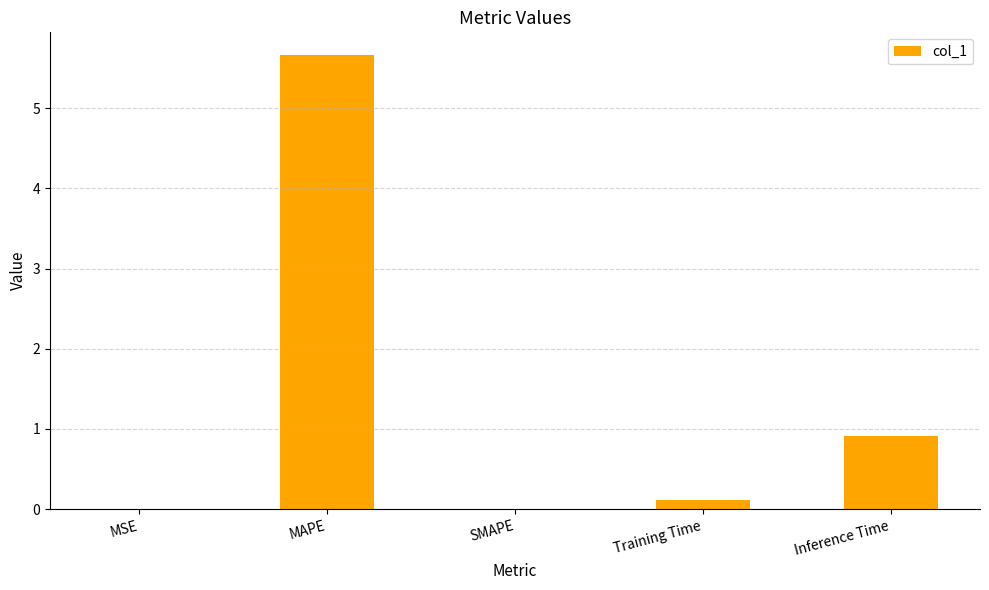

What is the sum of all values?

6.7